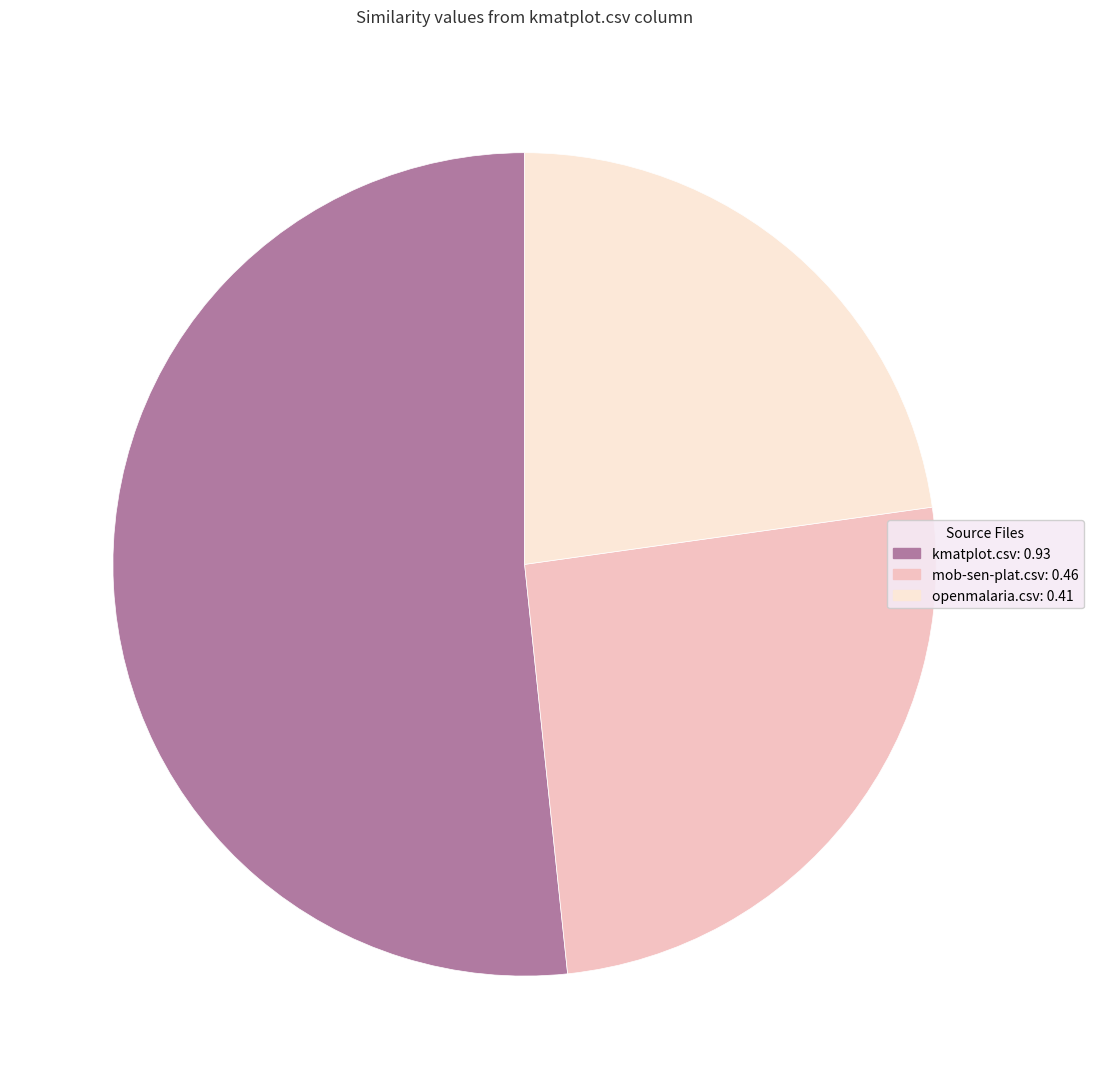

Does kmatplot.csv account for over 50% of the chart?

Yes